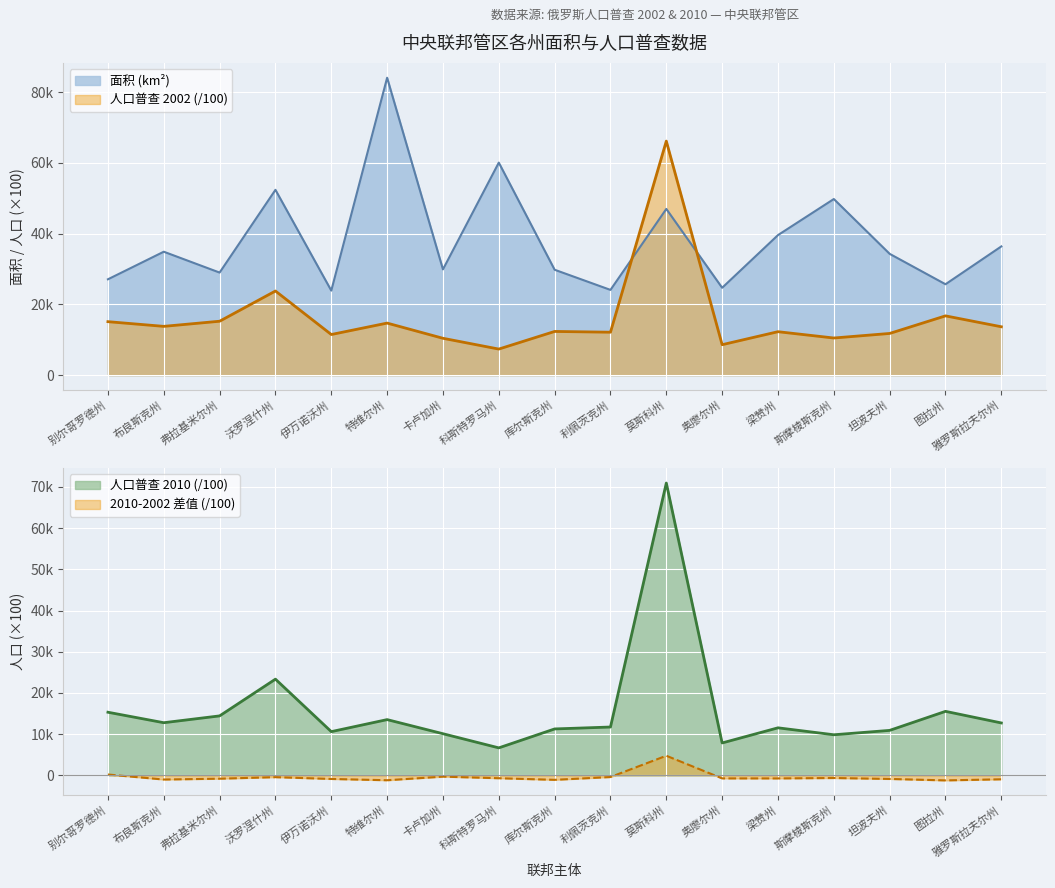

Where is the first local maximum for 面积 (km²)?

布良斯克州